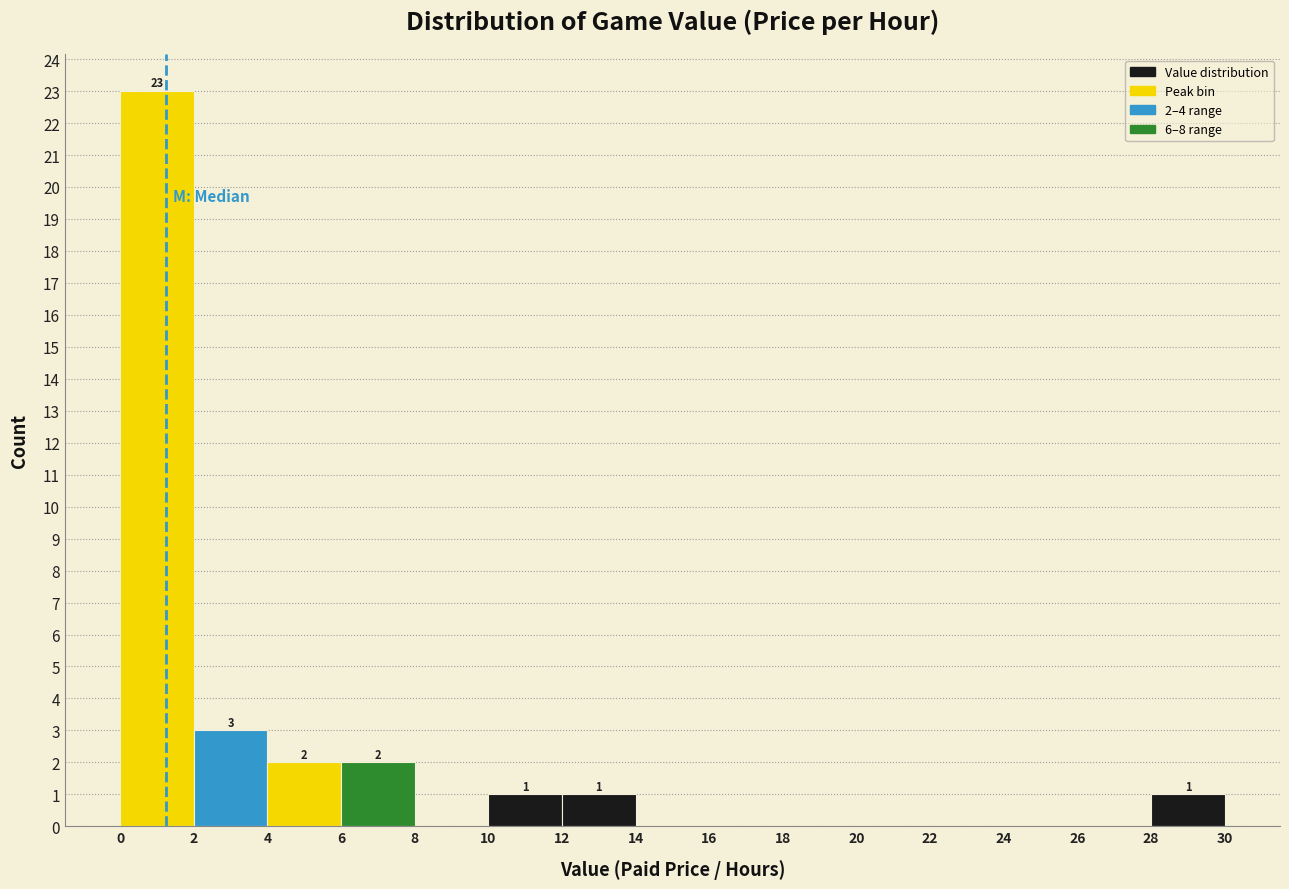

Which range on the x-axis has the tallest bar?

0 to 2